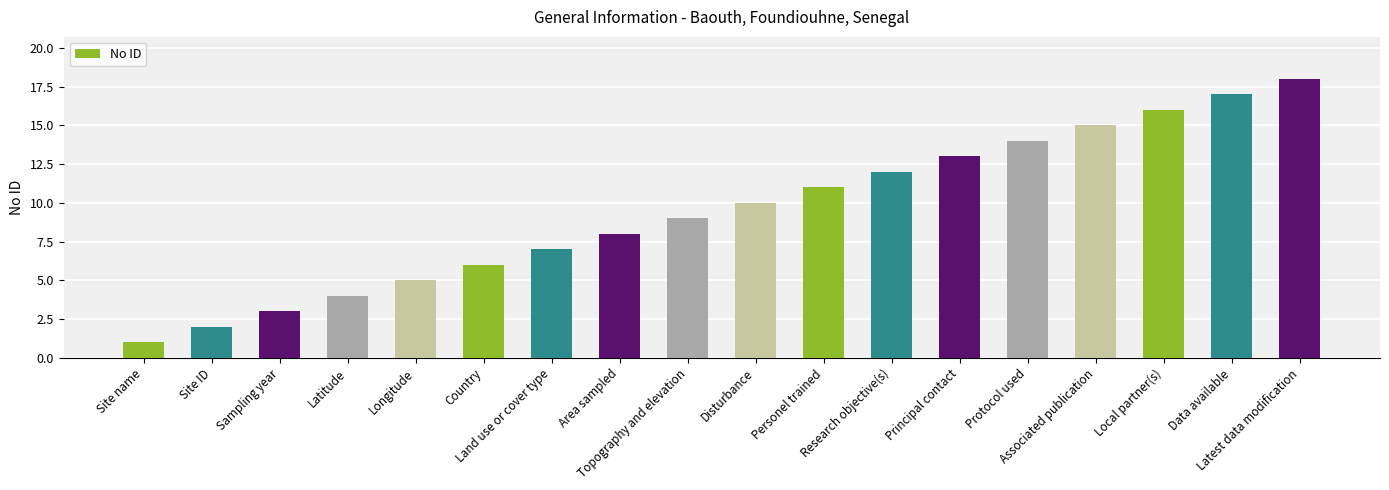

How many values are below 10?

9